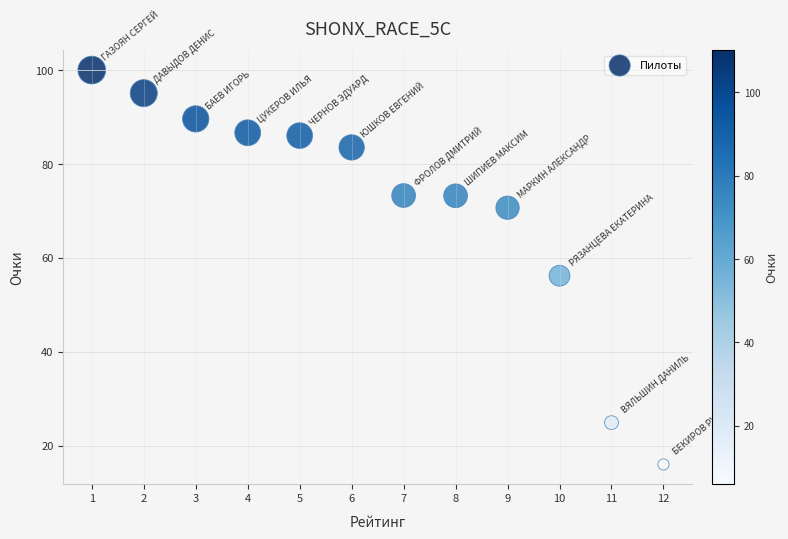

What is the range of X values (max minus min)?

11.0